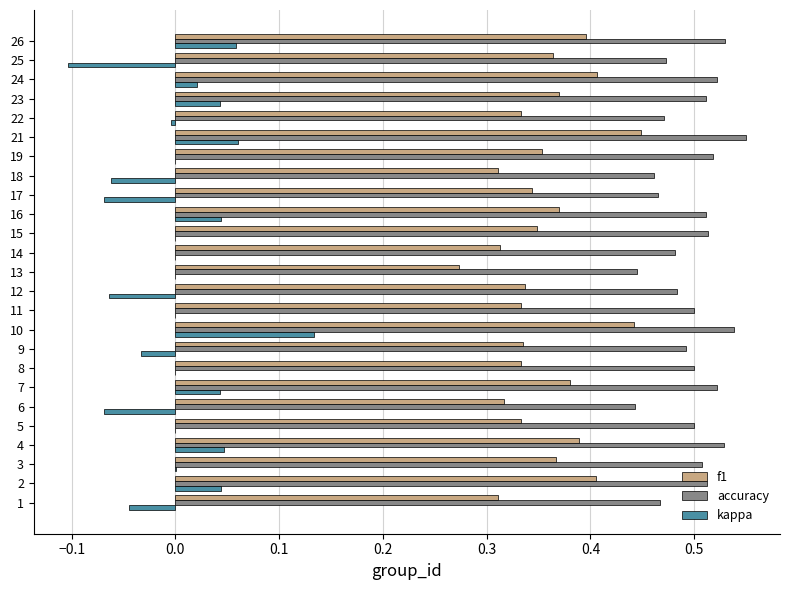

The value of accuracy at 3 is 0.5. True or false?

True